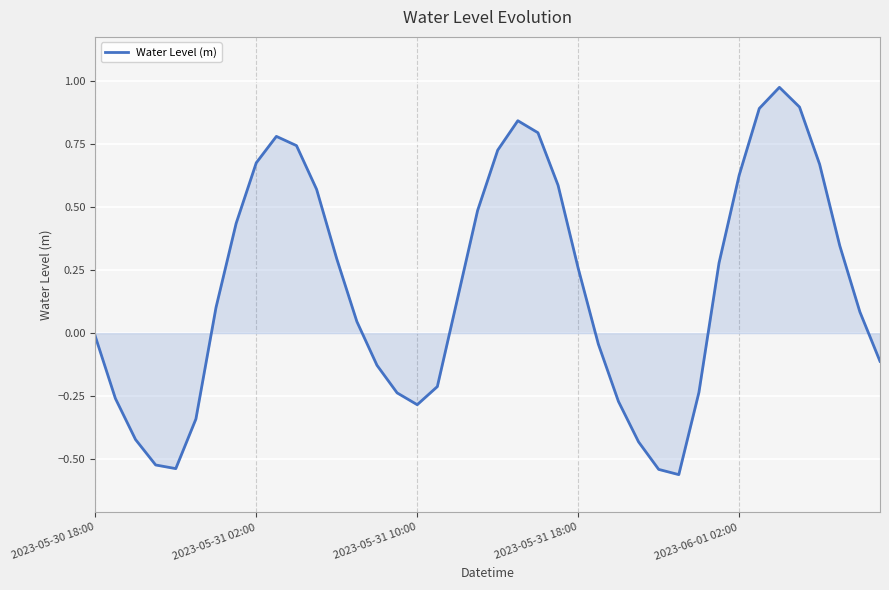

What is the difference between the maximum and minimum values?

1.5